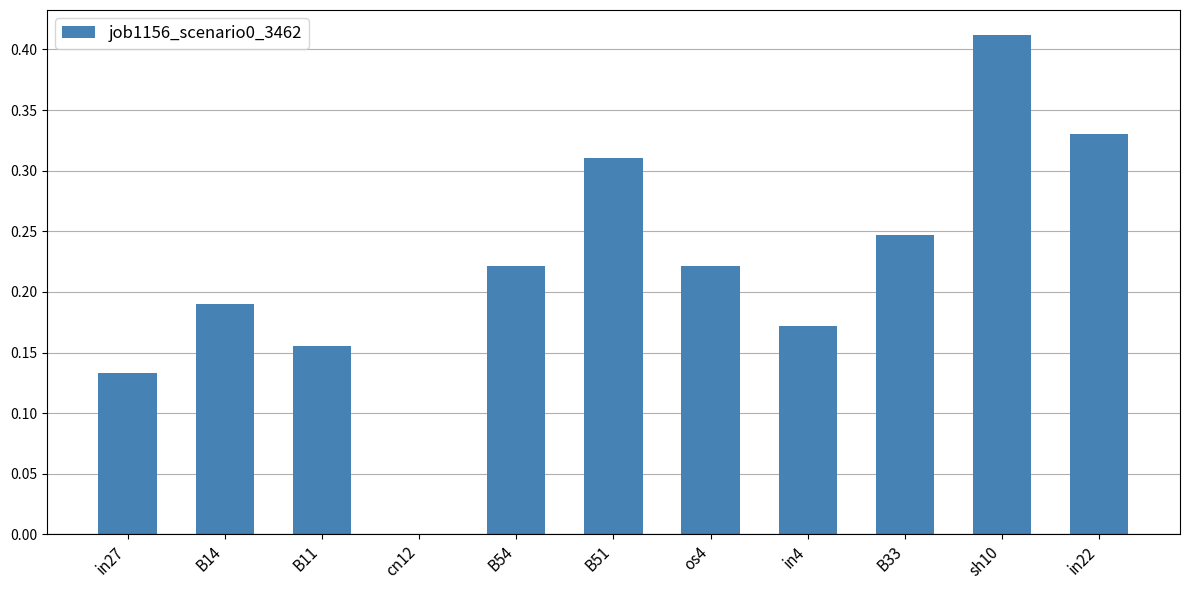

Does the chart contain stacked bars?

No